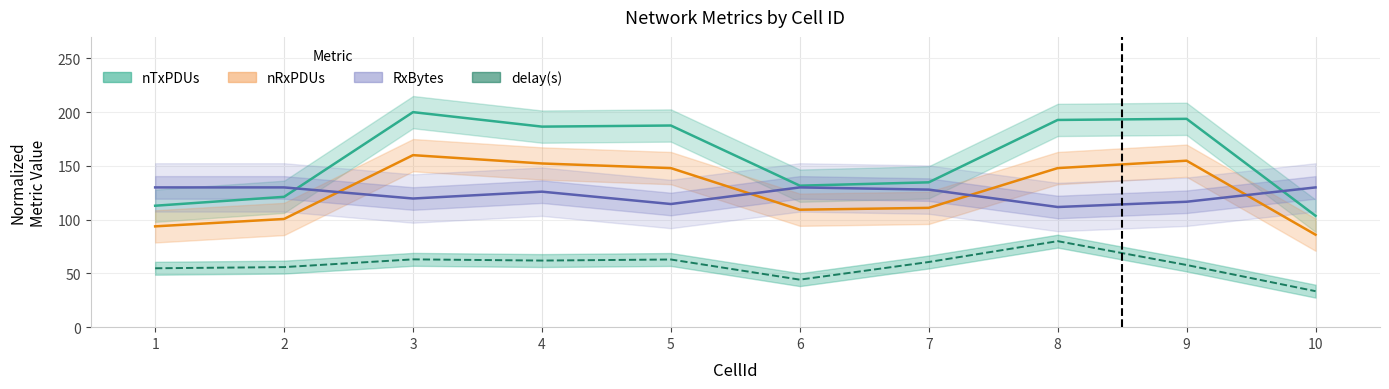

Where is RxBytes_scaled nearest to the value 120?

3